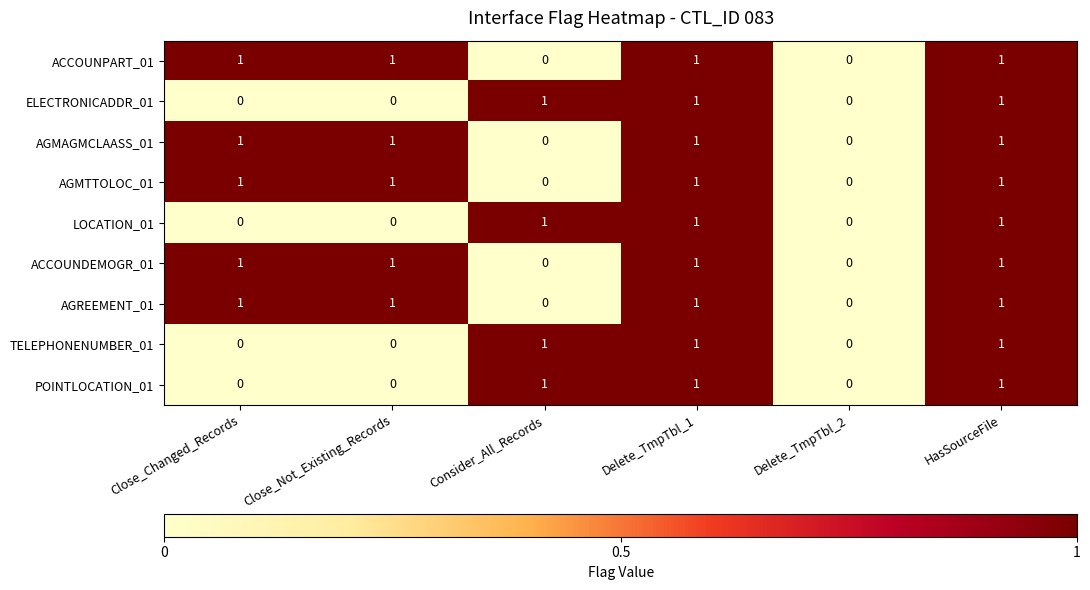

What is the sum of all AGMTTOLOC_01 values?

4